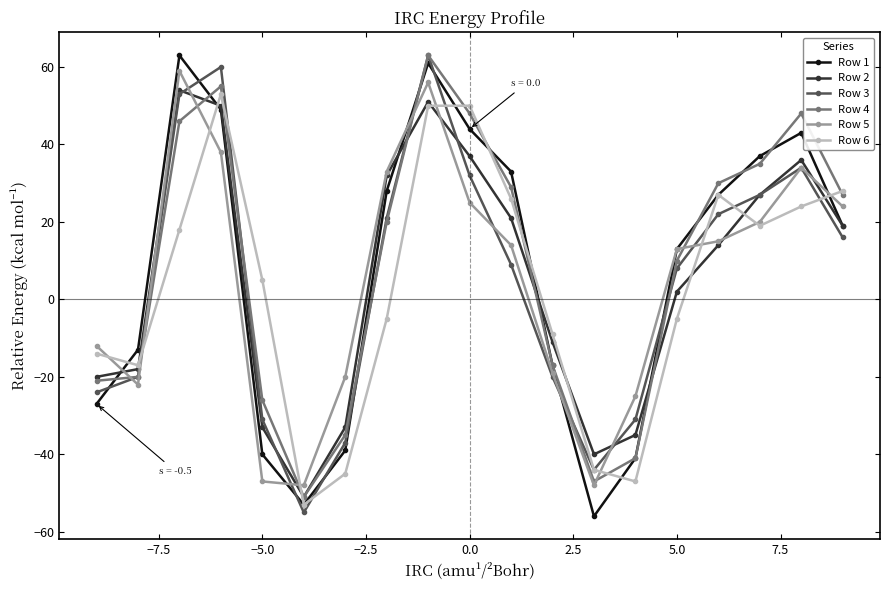

What is the average value of the Row 3 series?

4